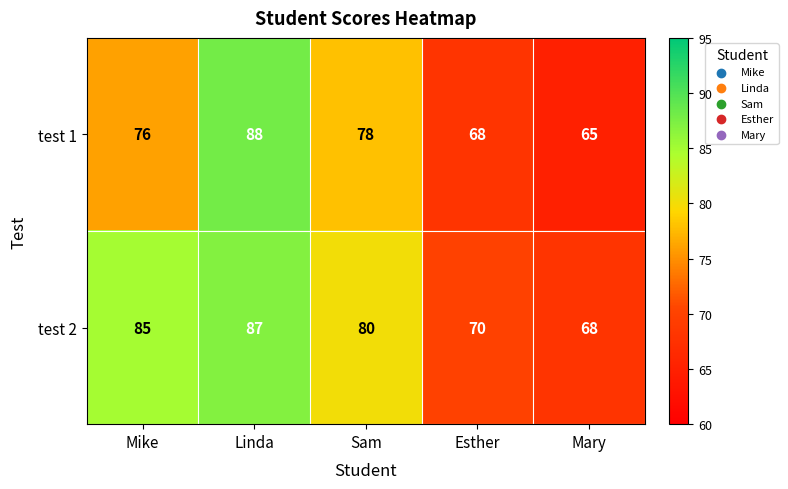

Between Linda and Mary, which series saw the biggest shift?

test 1